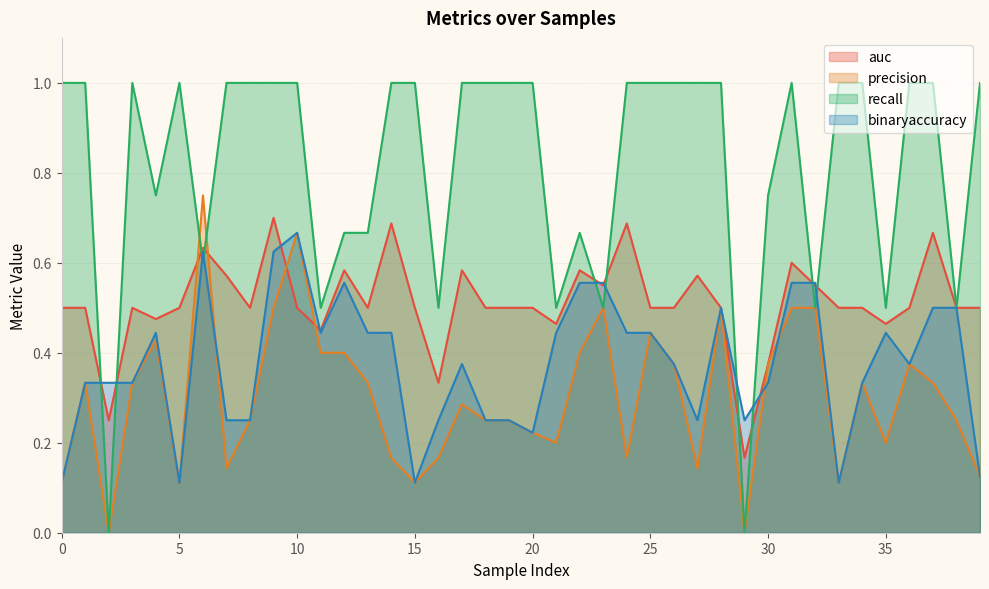

List the series in order of their peak value, highest first.

recall, precision, auc, binaryaccuracy